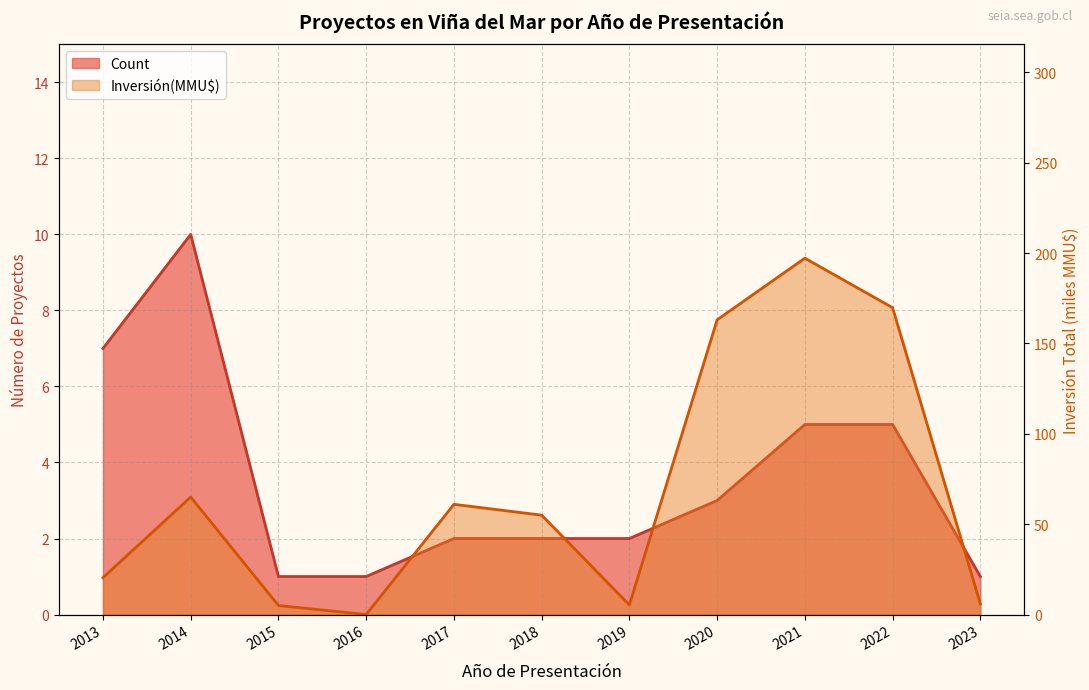

What are all the series names shown in the legend?

Count, Inversión(MMU$)